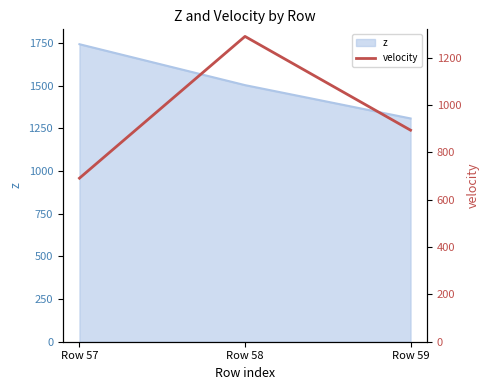

The value of z at Row 58 is 833.7. True or false?

False